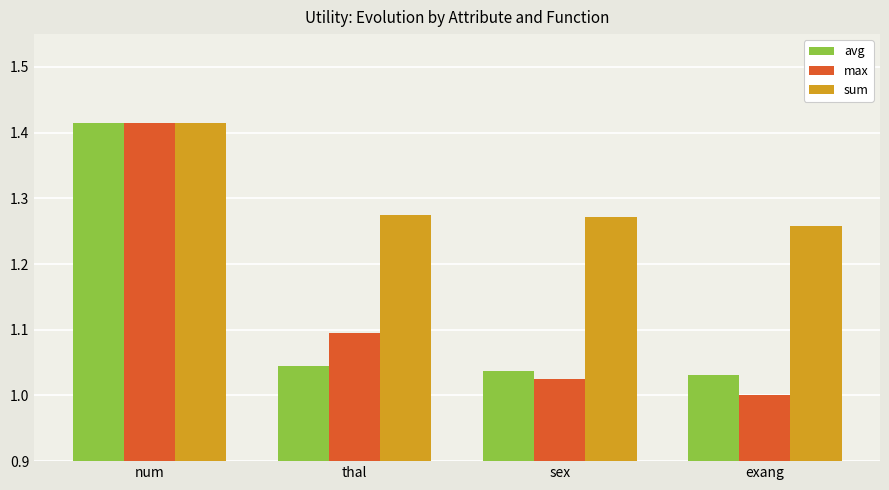

Which category has the highest value across all series?

num